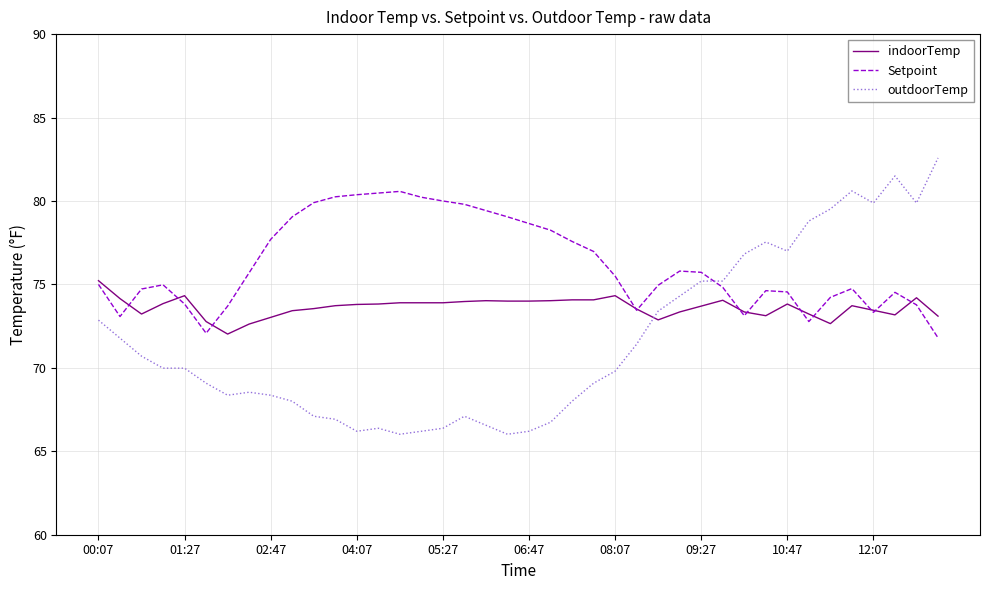

Which series has the largest range (max minus min)?

outdoorTemp